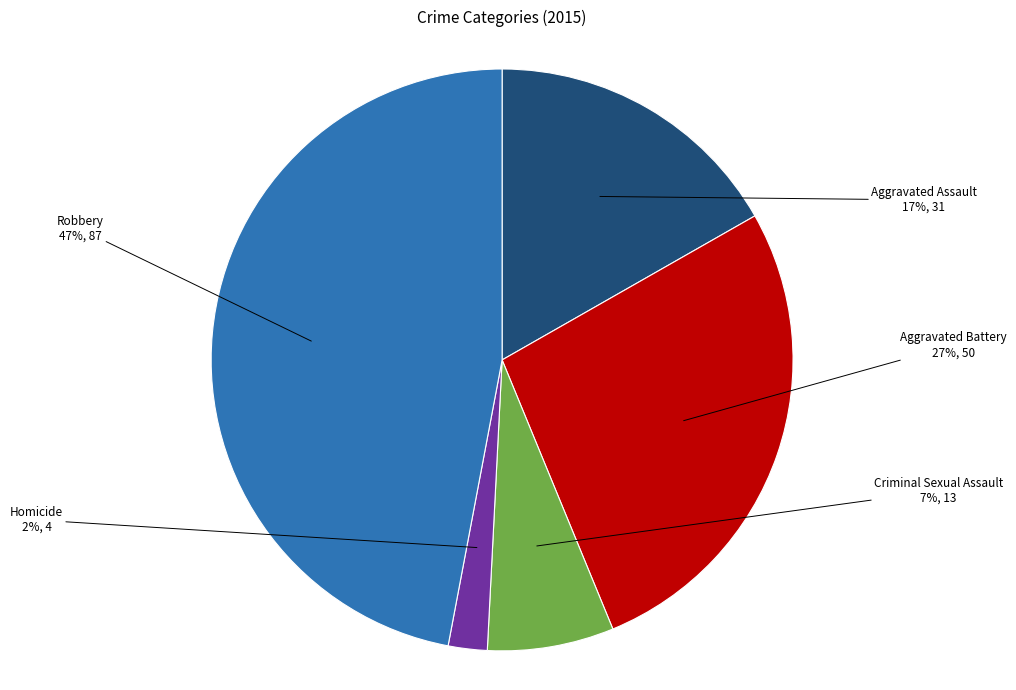

Combined, do Homicide and Criminal Sexual Assault account for over 50%?

No